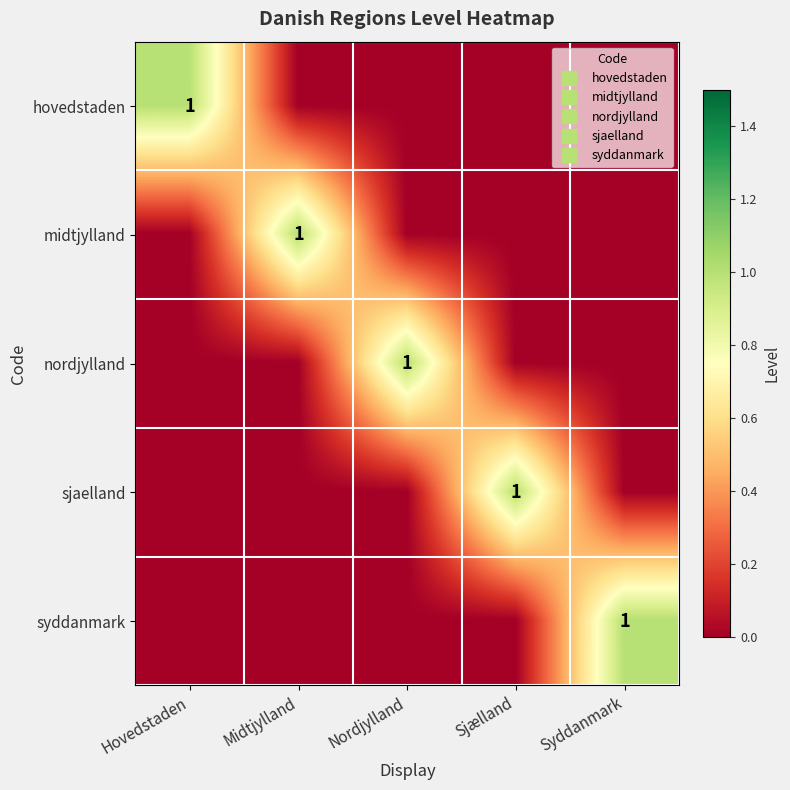

Between Nordjylland and Sjælland, which is larger?

Nordjylland